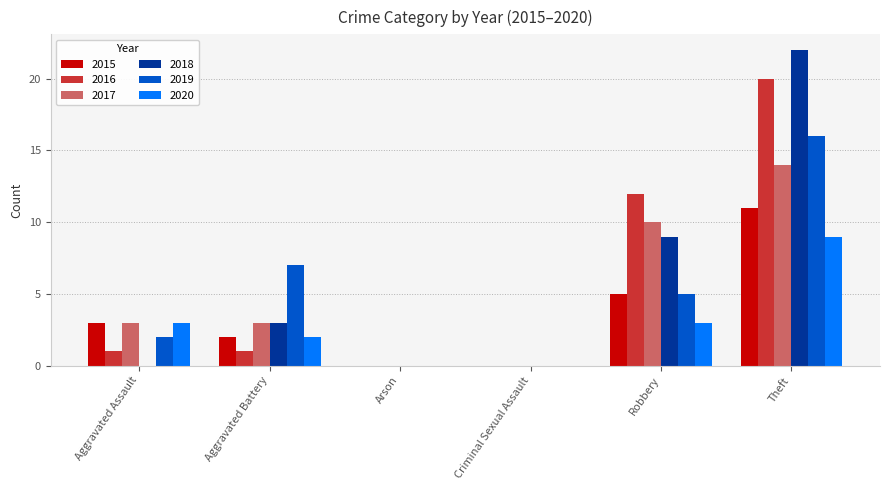

What is the spread (max minus min) of values at Robbery?

9